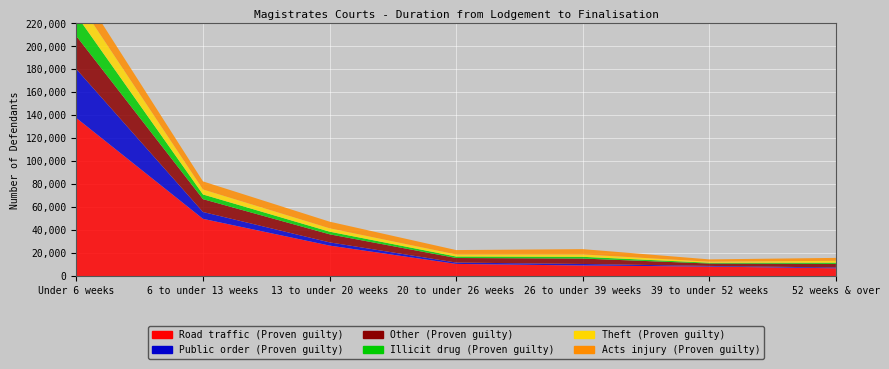

Reading left to right, transcribe all the data shown in this chart.

Road traffic (Proven guilty): Under 6 weeks=137633	6 to under 13 weeks=49820	13 to under 20 weeks=26535	20 to under 26 weeks=10568	26 to under 39 weeks=9177	39 to under 52 weeks=8251	52 weeks & over=6748
Public order (Proven guilty): Under 6 weeks=42540	6 to under 13 weeks=5963	13 to under 20 weeks=2795	20 to under 26 weeks=1179	26 to under 39 weeks=1326	39 to under 52 weeks=563	52 weeks & over=688
Other (Proven guilty): Under 6 weeks=28790	6 to under 13 weeks=11202	13 to under 20 weeks=7026	20 to under 26 weeks=3953	26 to under 39 weeks=4732	39 to under 52 weeks=2085	52 weeks & over=3127
Illicit drug (Proven guilty): Under 6 weeks=18227	6 to under 13 weeks=4059	13 to under 20 weeks=2302	20 to under 26 weeks=1302	26 to under 39 weeks=1508	39 to under 52 weeks=675	52 weeks & over=1073
Theft (Proven guilty): Under 6 weeks=14537	6 to under 13 weeks=4347	13 to under 20 weeks=2947	20 to under 26 weeks=1781	26 to under 39 weeks=2080	39 to under 52 weeks=913	52 weeks & over=1630
Acts injury (Proven guilty): Under 6 weeks=13270	6 to under 13 weeks=7036	13 to under 20 weeks=5754	20 to under 26 weeks=3836	26 to under 39 weeks=4608	39 to under 52 weeks=2015	52 weeks & over=2544